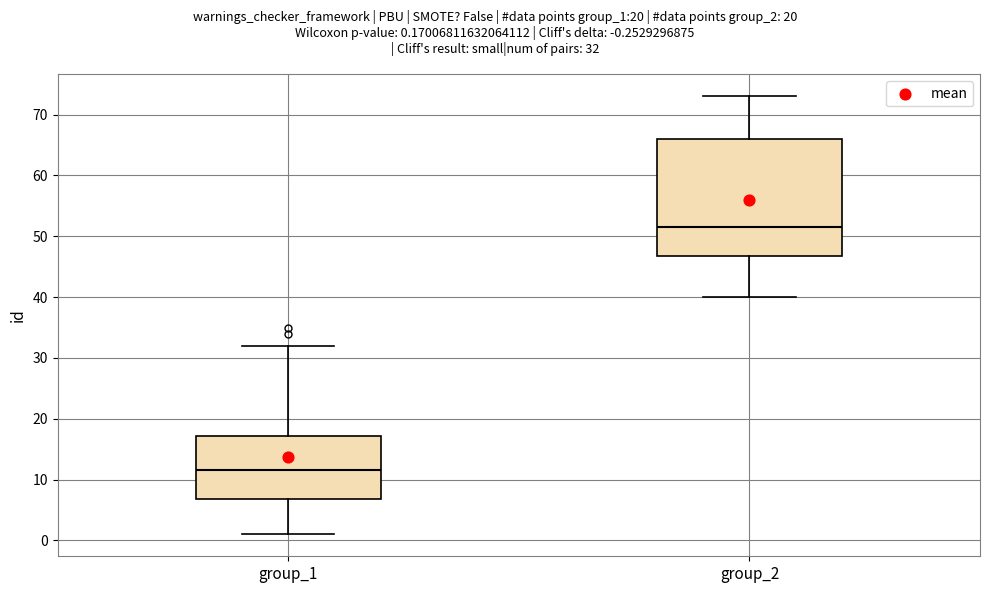

Reading left to right, transcribe this box plot: for each box, give where its median line is, the range the box spans, and where its two whiskers end, as read against the y-axis. The values are not printed on the chart, so give them approximately, as read against the axis.

group_1: median 12, box 7 to 17, whiskers 1 to 32
group_2: median 52, box 47 to 66, whiskers 40 to 73